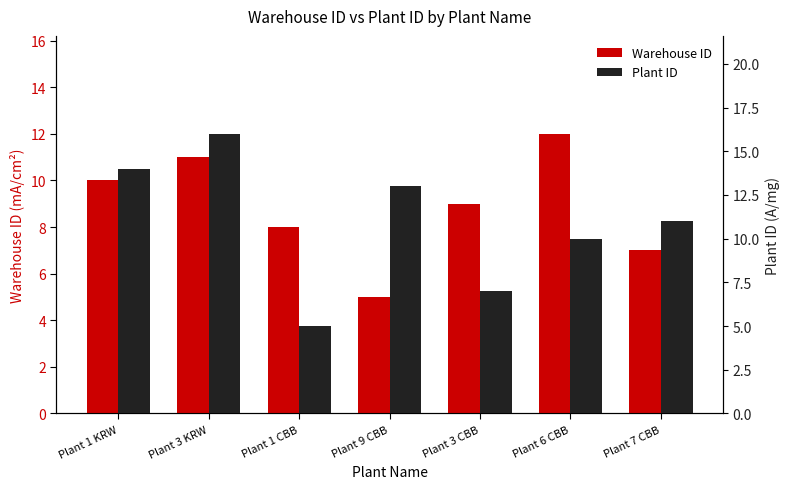

What is the lowest value of the Warehouse ID series?

5